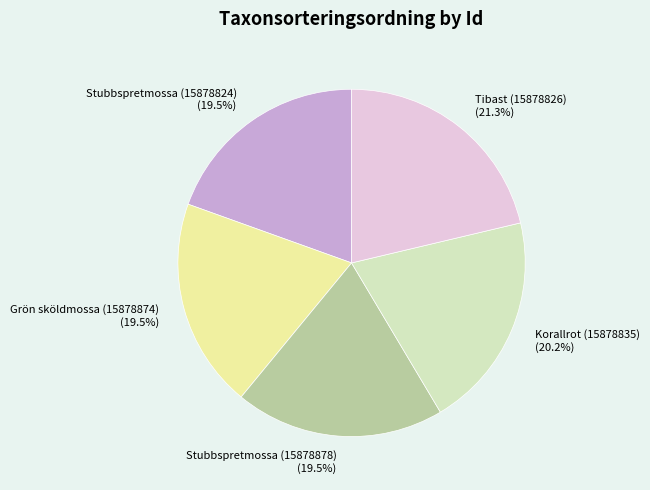

How many slices are in this pie chart?

5